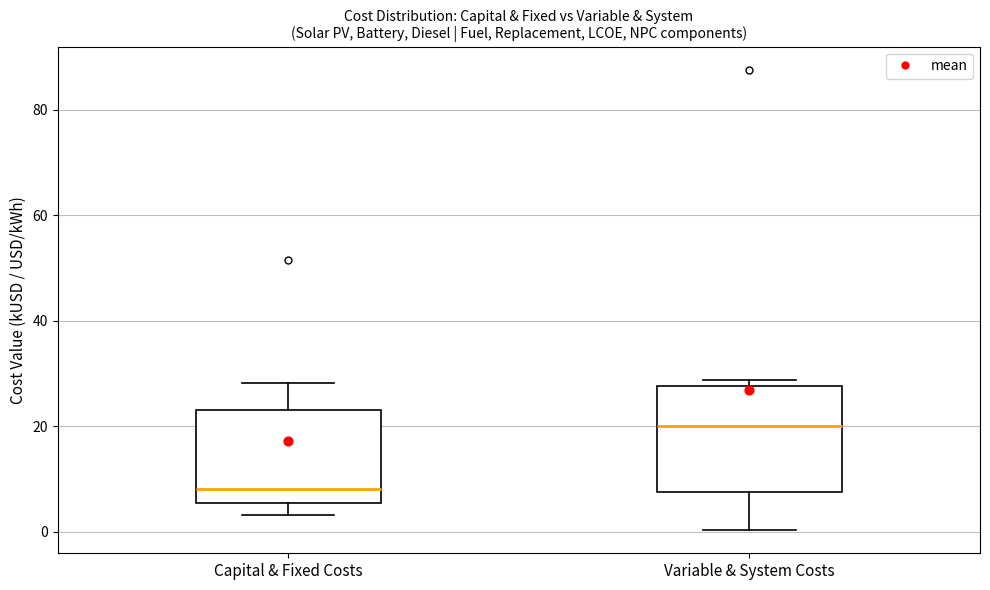

Which box's median line is the lowest?

Capital & Fixed Costs